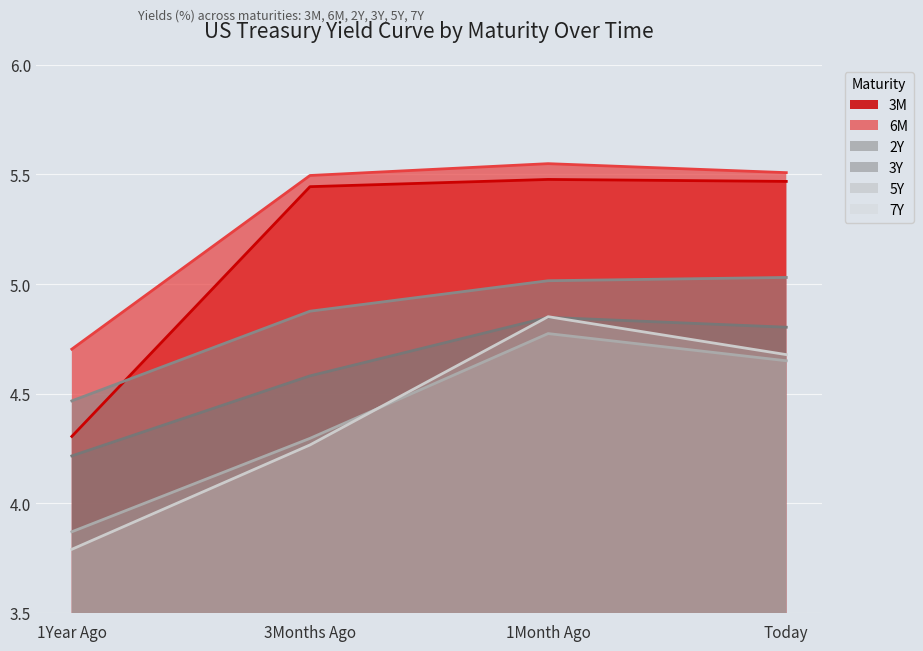

Which label corresponds to the largest value in the chart?

1Month Ago